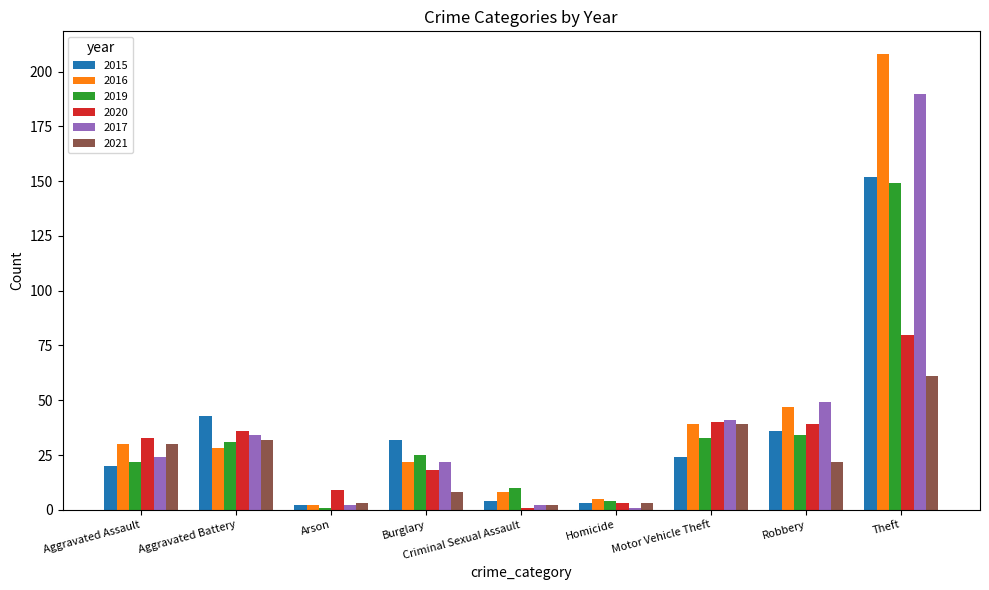

At which label does 2019 first exceed 25?

Aggravated Battery